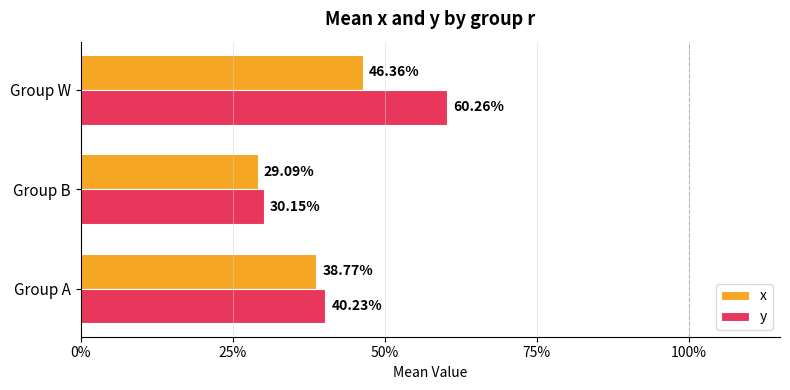

Reading right to left, transcribe all the data shown in this chart.

x: 0.5	0.3	0.4
y: 0.6	0.3	0.4